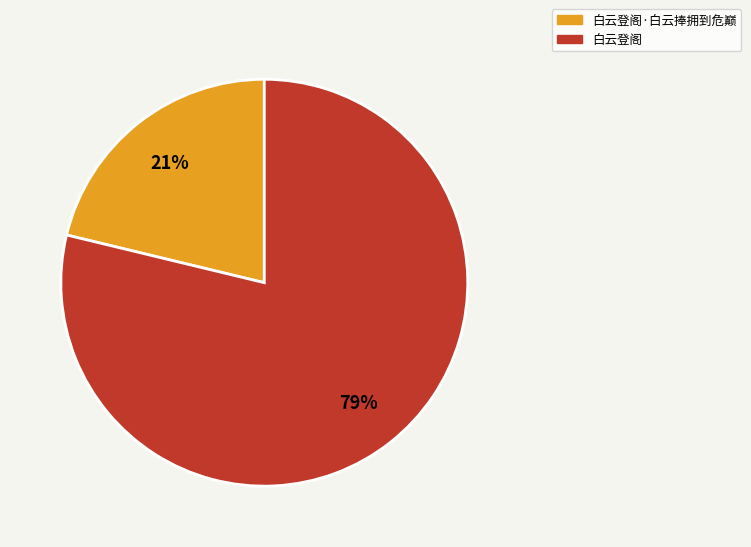

Do 白云登阁·白云捧拥到危巅 and 白云登阁 together represent more than half of the pie?

Yes